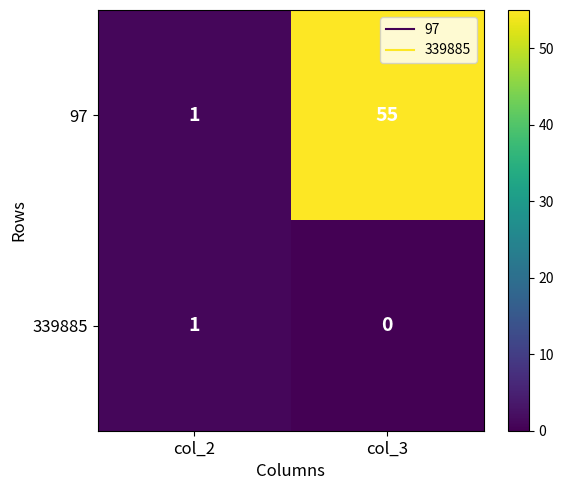

Is it true that 97 equals 18 at col_3?

False